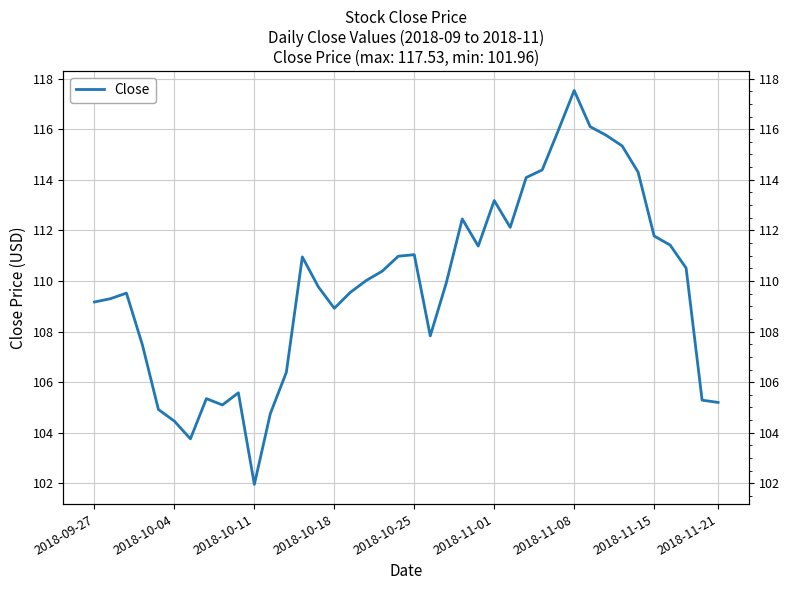

Reading right to left, what are all the values shown in this chart?

105.2	105.3	110.5	111.4	111.8	114.3	115.3	115.8	116.1	117.5	115.9	114.4	114.1	112.1	113.2	111.4	112.4	109.9	107.8	111.0	111.0	110.4	110.0	109.6	108.9	109.8	110.9	106.4	104.8	102.0	105.6	105.1	105.3	103.8	104.5	104.9	107.5	109.5	109.3	109.2